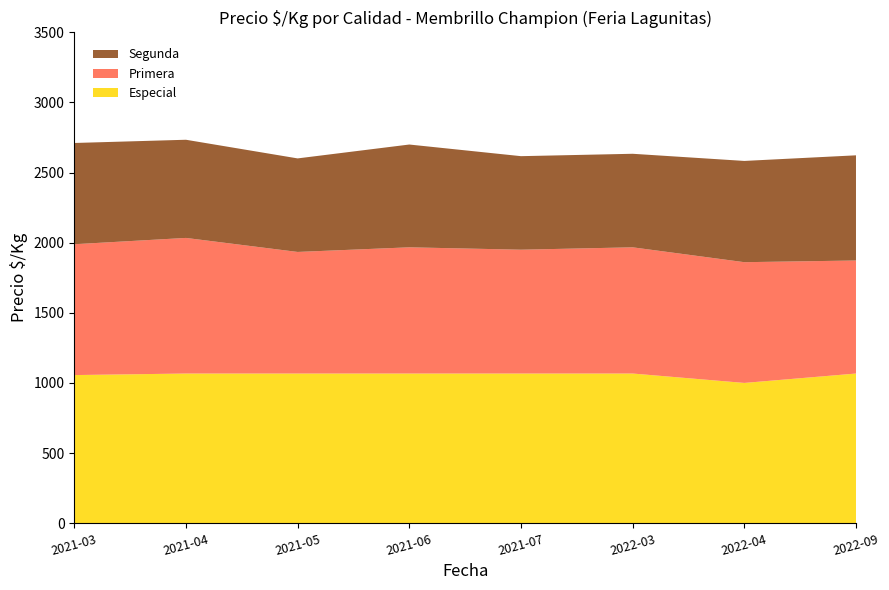

What is the lowest value of the Especial series?

1000